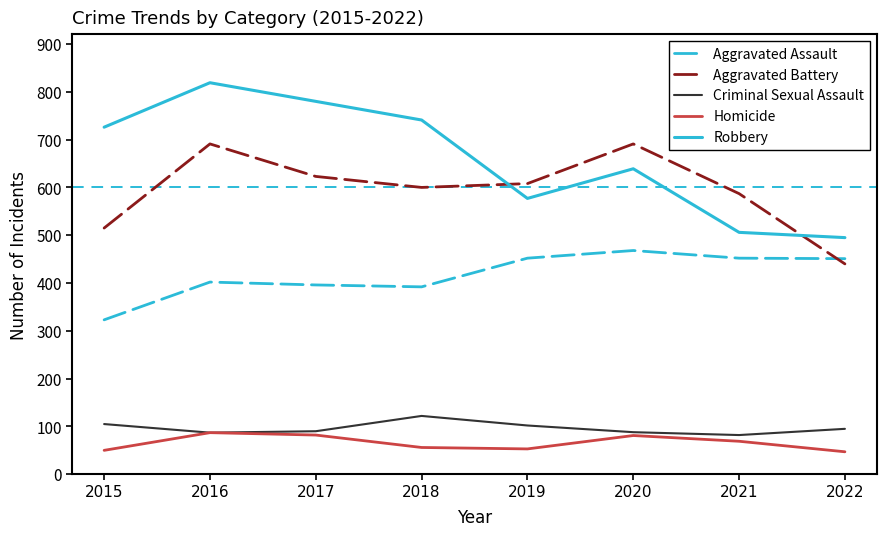

Where does the Homicide series first go above 69?

2016